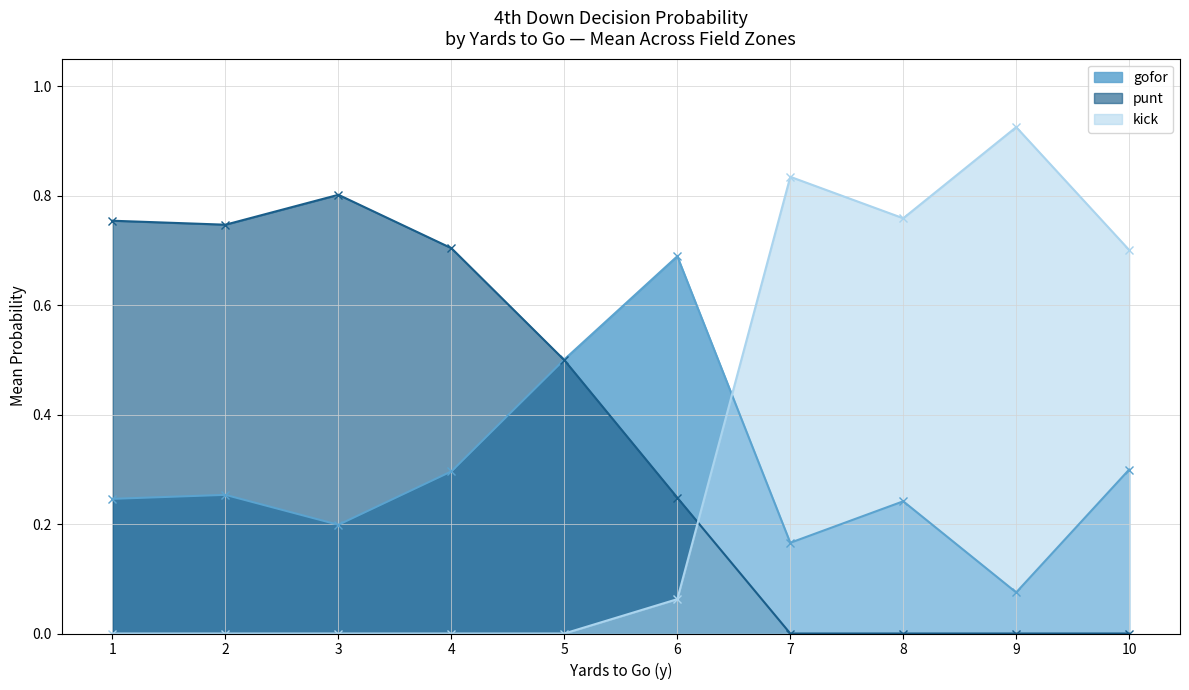

Which series ends up on top after the final intersection of gofor and kick?

kick